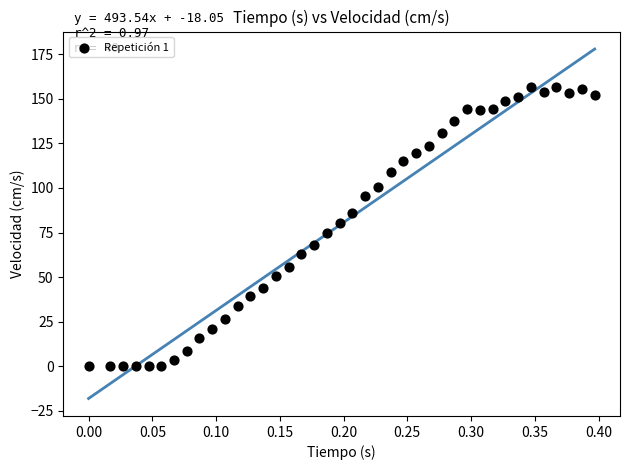

What is the range of Y values (max minus min)?

156.5